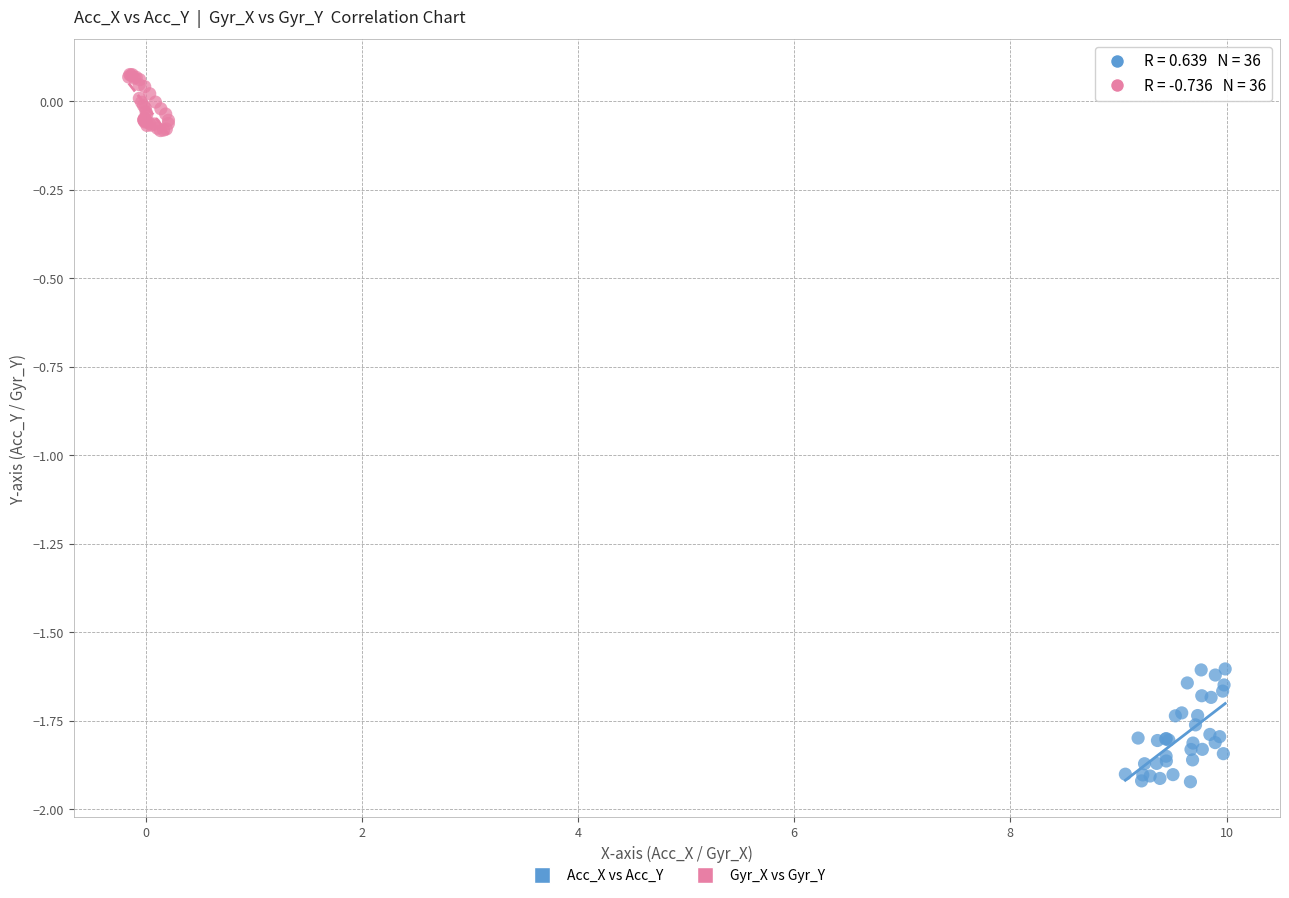

Which series has the widest spread of Y values?

Acc_X vs Acc_Y